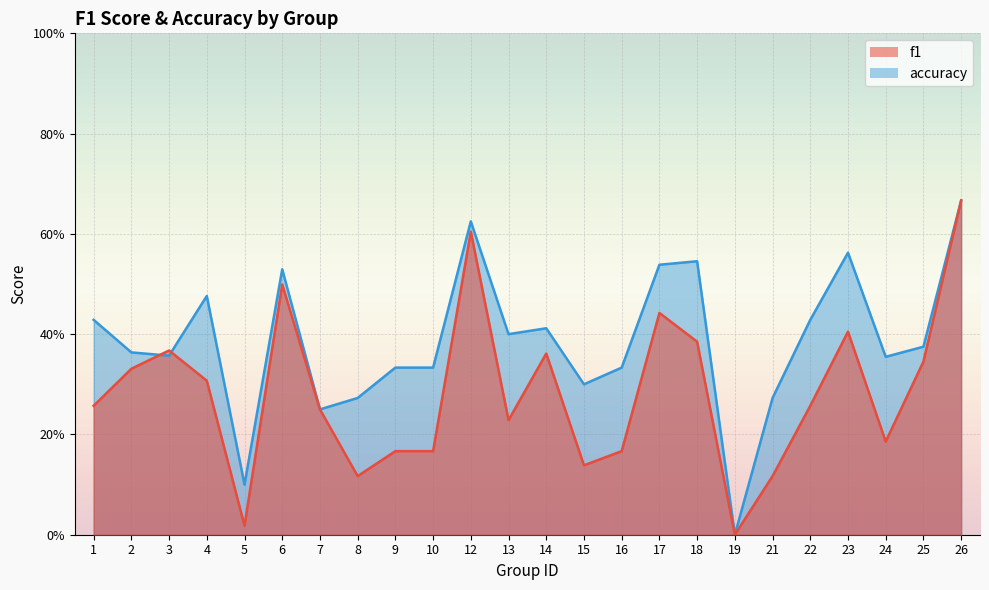

List the series in order of their peak value, highest first.

f1, accuracy